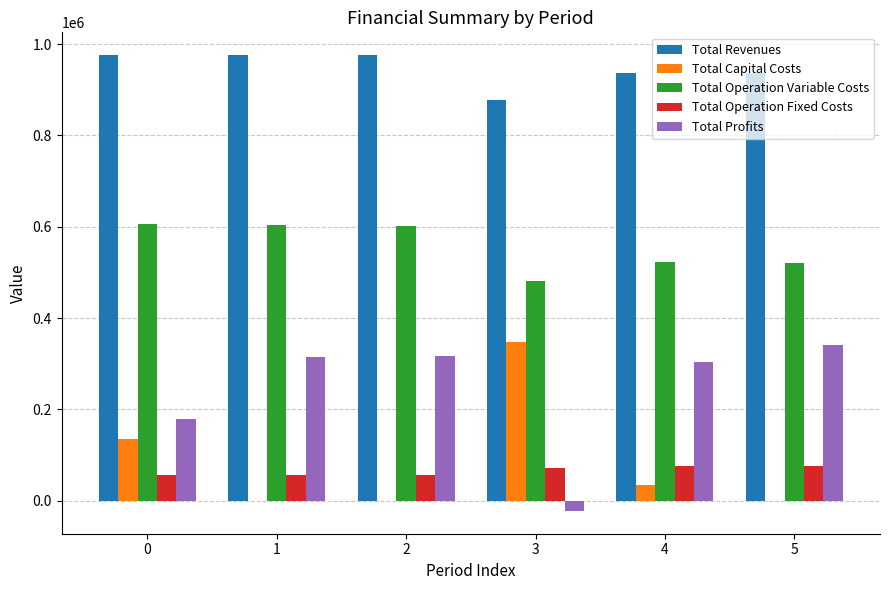

What is the total value across all series at 2?

1951975.2